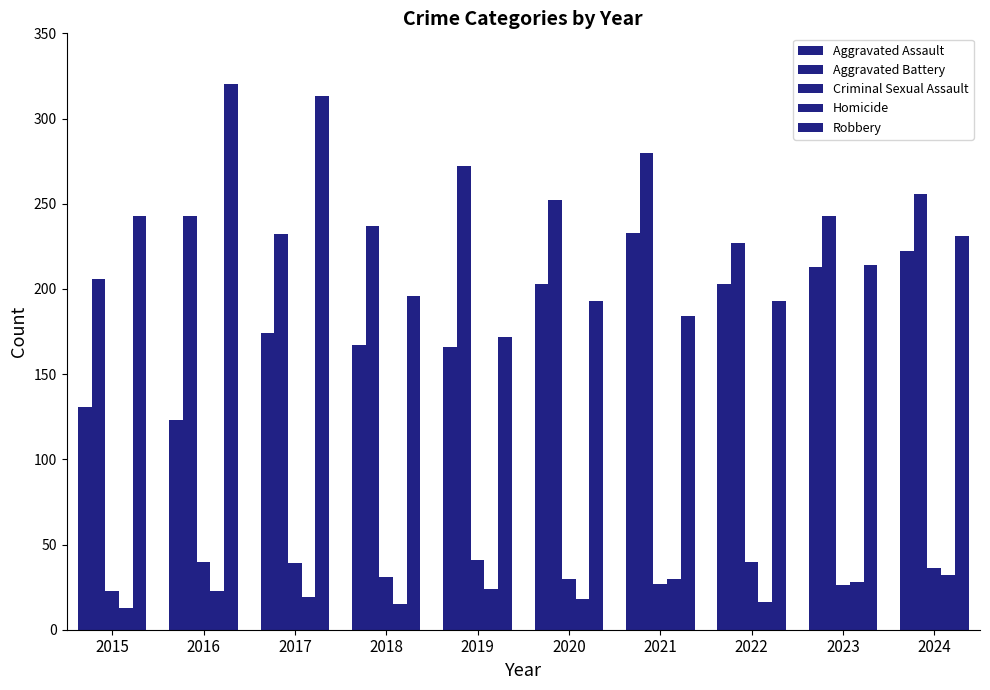

Reading right to left, extract all data points from this chart.

Aggravated Assault: 2024=222	2023=213	2022=203	2021=233	2020=203	2019=166	2018=167	2017=174	2016=123	2015=131
Aggravated Battery: 2024=256	2023=243	2022=227	2021=280	2020=252	2019=272	2018=237	2017=232	2016=243	2015=206
Criminal Sexual Assault: 2024=36	2023=26	2022=40	2021=27	2020=30	2019=41	2018=31	2017=39	2016=40	2015=23
Homicide: 2024=32	2023=28	2022=16	2021=30	2020=18	2019=24	2018=15	2017=19	2016=23	2015=13
Robbery: 2024=231	2023=214	2022=193	2021=184	2020=193	2019=172	2018=196	2017=313	2016=320	2015=243